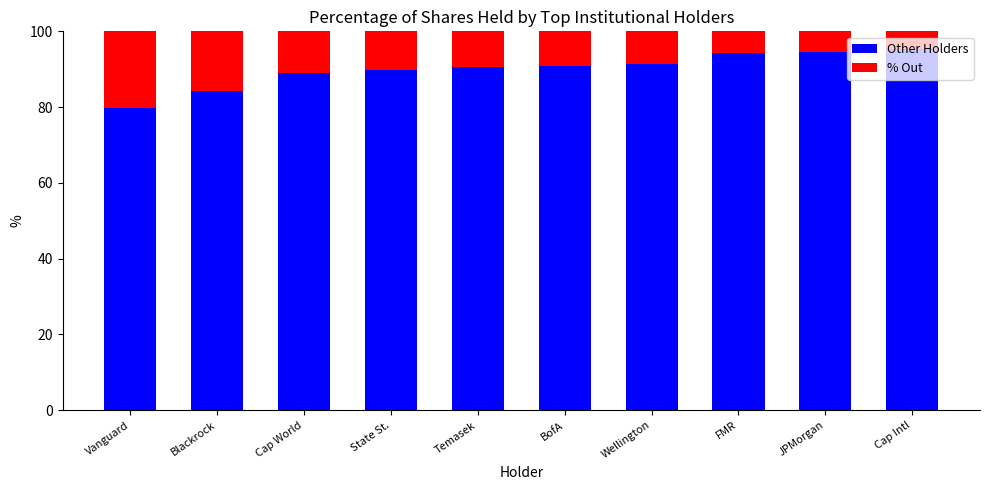

Where does the Other Holders series first go above 90?

Temasek